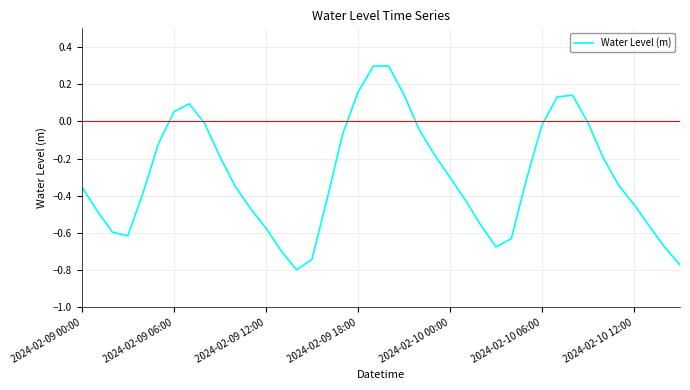

What is the maximum value shown in the chart?

0.3